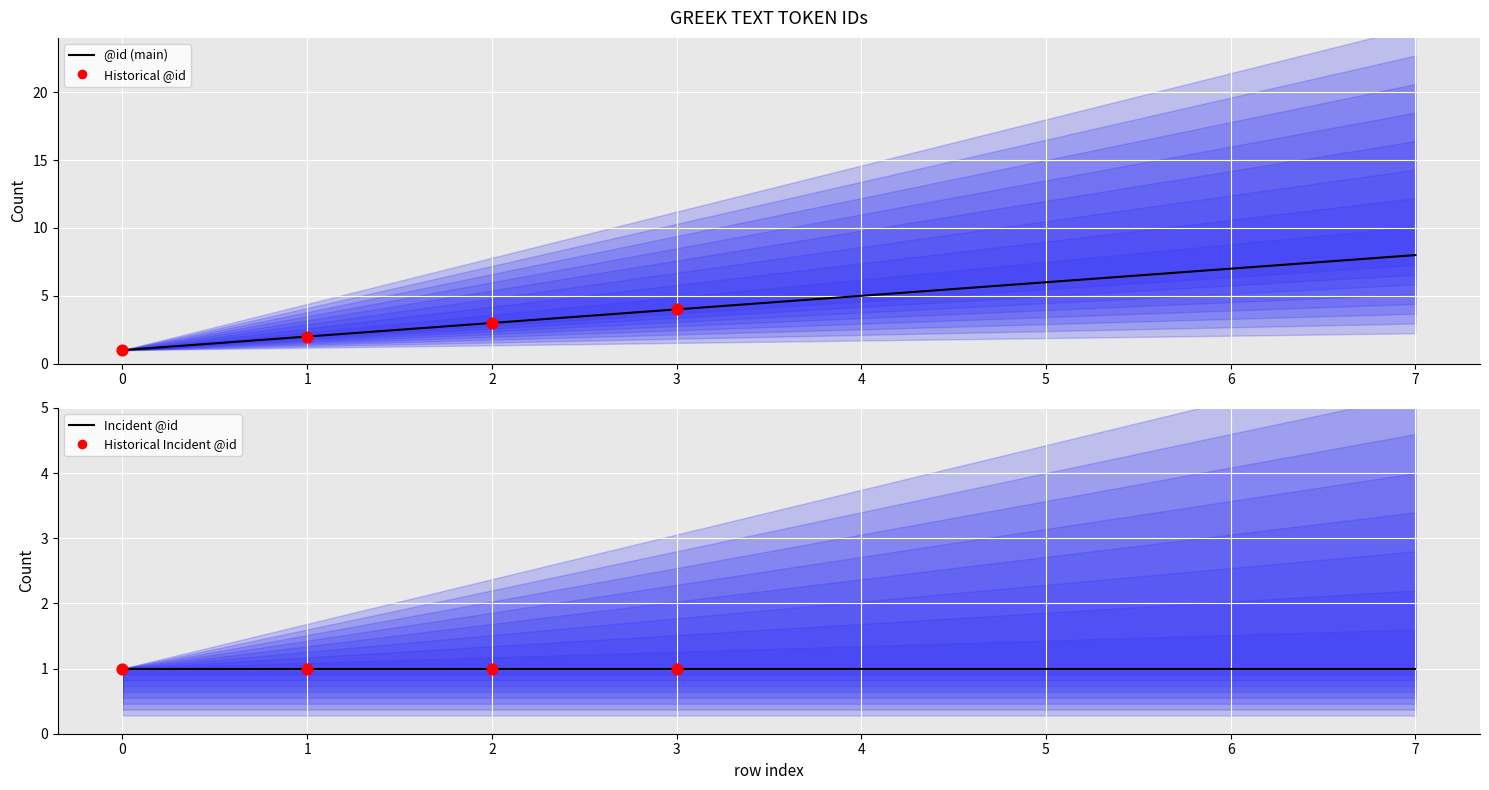

What is the change in value from 2 to 3?

+1